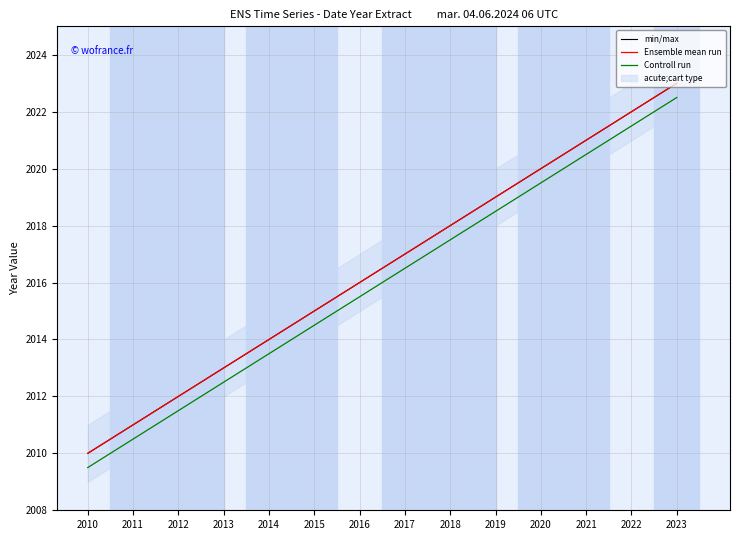

Is it true that Controll run equals 3453.8 at 2018?

False